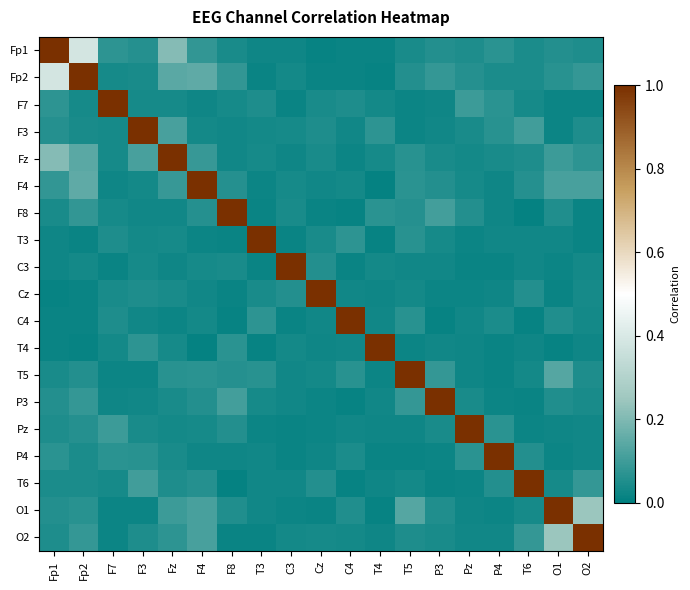

Rank the series at T3 from lowest to highest value.

T4, F8, C3, Fp2, O2, F4, Pz, Fp1, P4, T6, O1, F3, Fz, P3, Cz, F7, T5, C4, T3